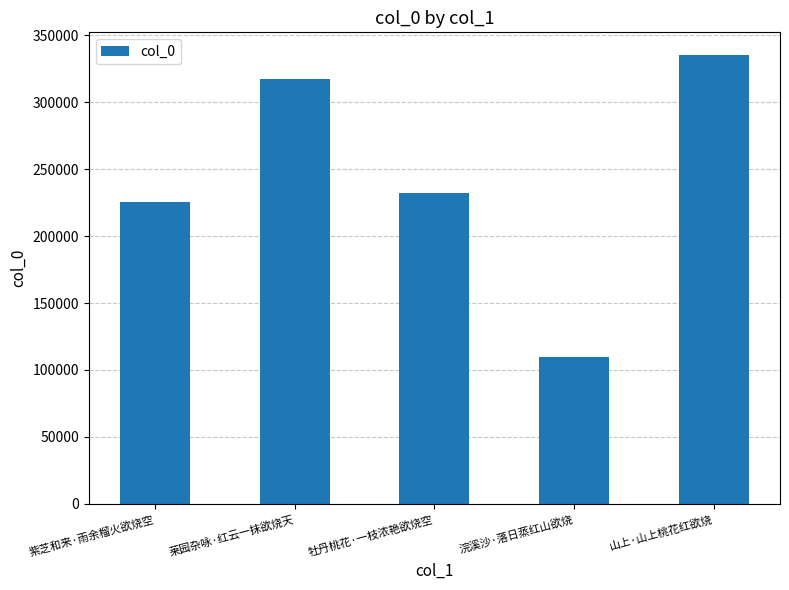

The chart shows a value of 130211 at 牡丹桃花·一枝浓艳欲烧空. True or false?

False